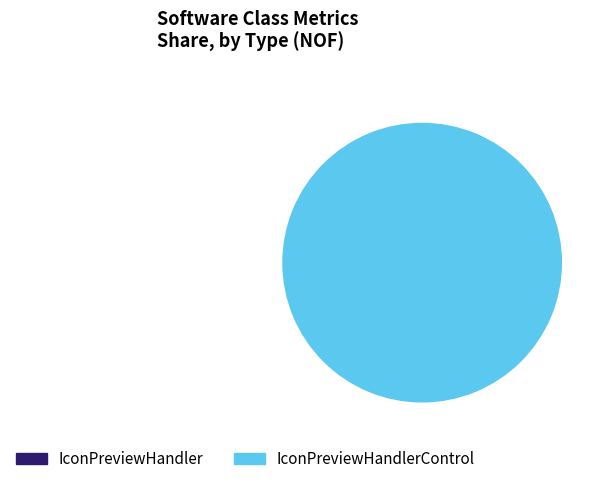

Does any single category account for the majority?

Yes